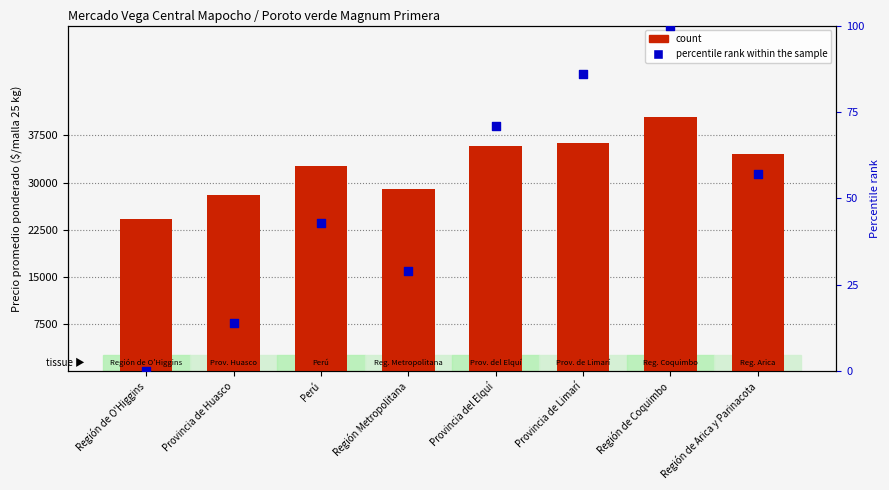

At how many categories does at least one series exceed 39514?

1